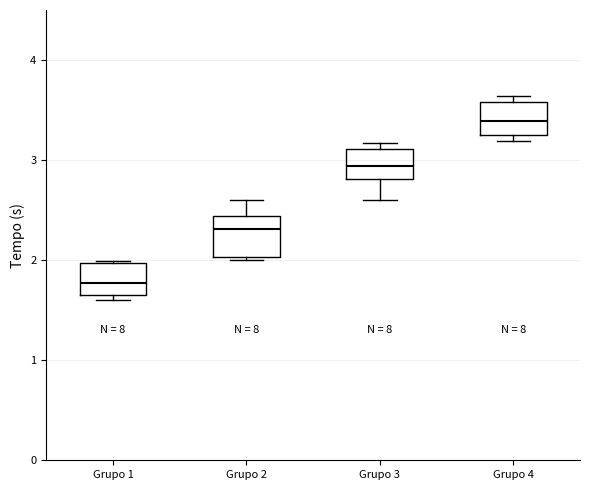

Reading left to right, transcribe this box plot: for each box, give where its median line is, the range the box spans, and where its two whiskers end, as read against the y-axis. The values are not printed on the chart, so give them approximately, as read against the axis.

Grupo 1: median 1.8, box 1.7 to 2.0, whiskers 1.6 to 2.0
Grupo 2: median 2.3, box 2.0 to 2.4, whiskers 2.0 to 2.6
Grupo 3: median 2.9, box 2.8 to 3.1, whiskers 2.6 to 3.2
Grupo 4: median 3.4, box 3.2 to 3.6, whiskers 3.2 (just below the box's lower edge) to 3.6 (just above the box's upper edge)